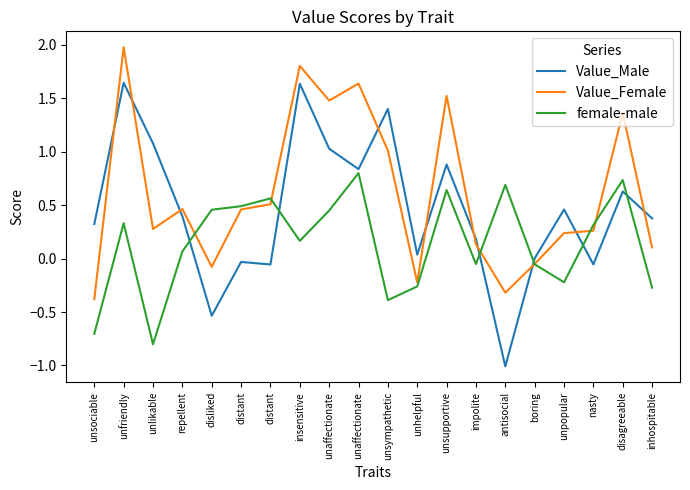

The Value_Male series shows 0.7 at unpopular. True or false?

False